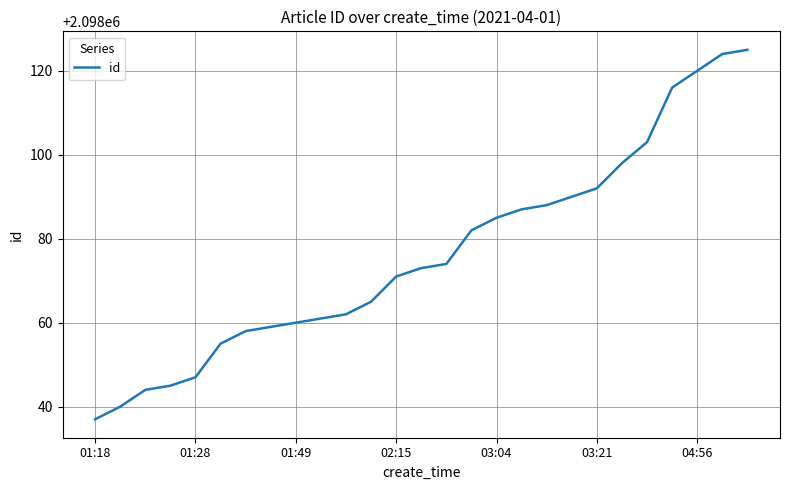

What is the maximum value shown in the chart?

2098125